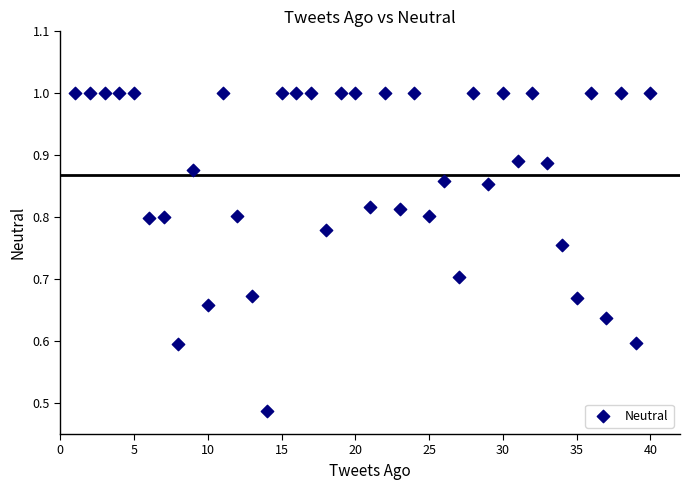

What is the range of X values (max minus min)?

39.0